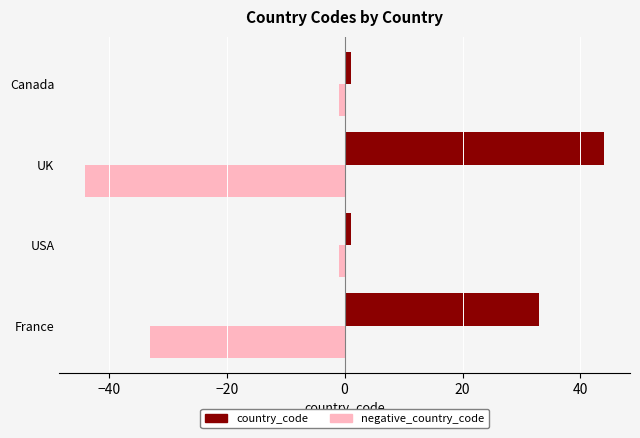

Where is country_code nearest to the value 22?

France